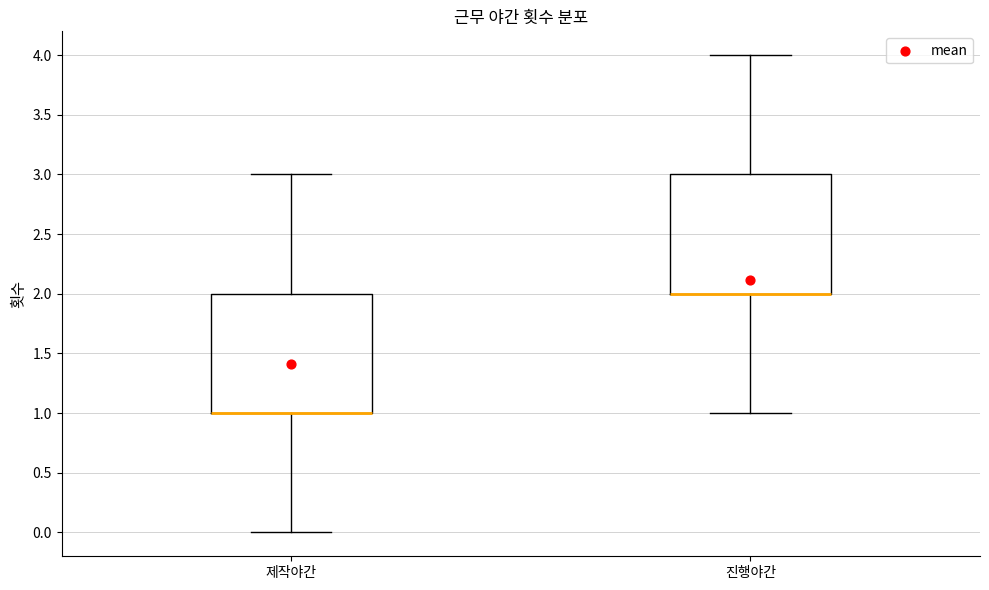

Reading left to right, read every box against the y-axis: the position of its median line, the range the box covers, and the ends of its whiskers. The values are not printed on the chart, so give them approximately, as read against the axis.

제작야간: median 1 (drawn on the box's lower edge), box 1 to 2, whiskers 0 to 3
진행야간: median 2 (drawn on the box's lower edge), box 2 to 3, whiskers 1 to 4